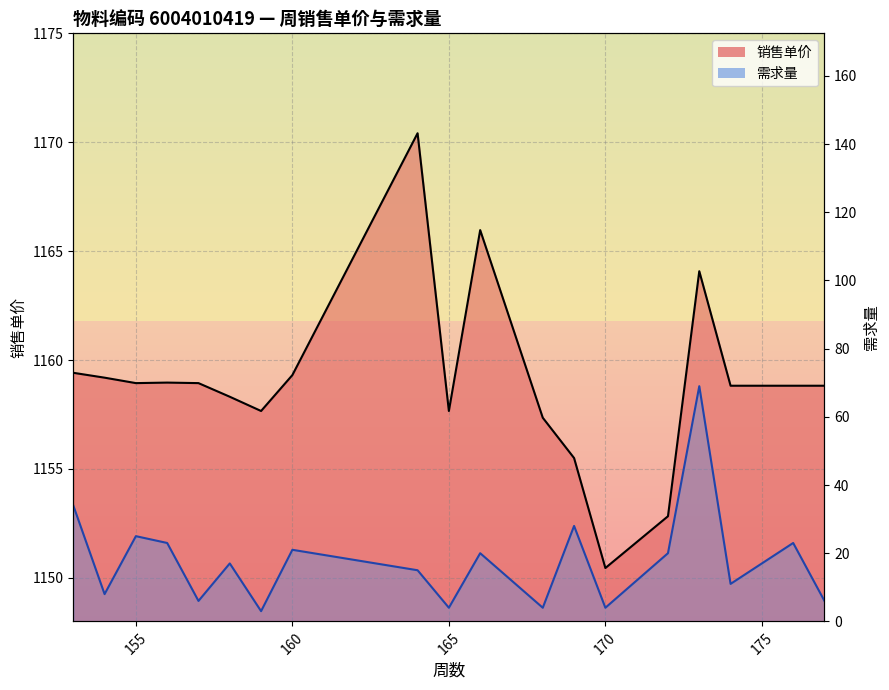

True or false: 需求量 and 销售单价 intersect in this chart.

False